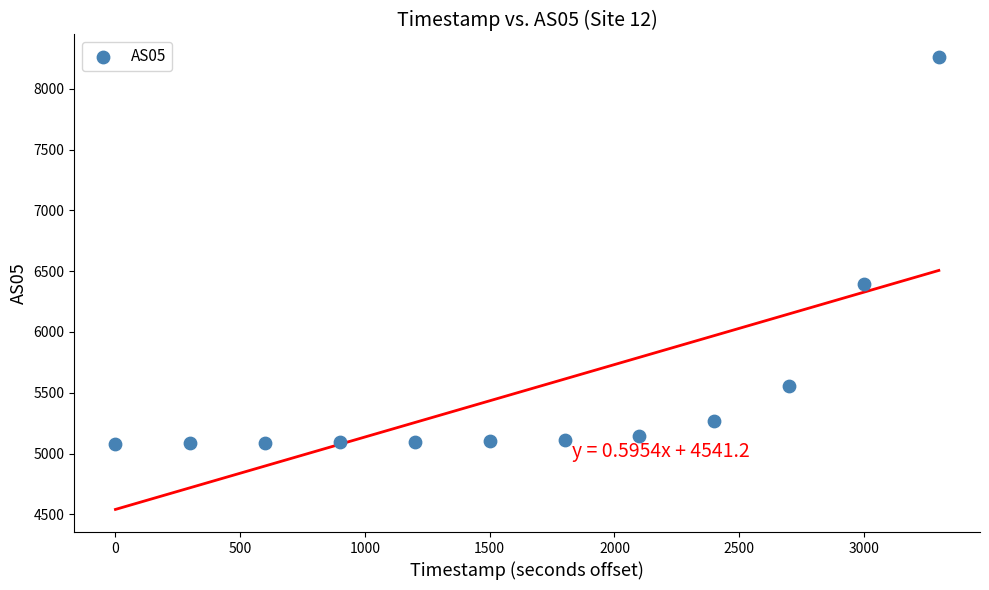

What Y value in the scatter plot is closest to 6671?

6396